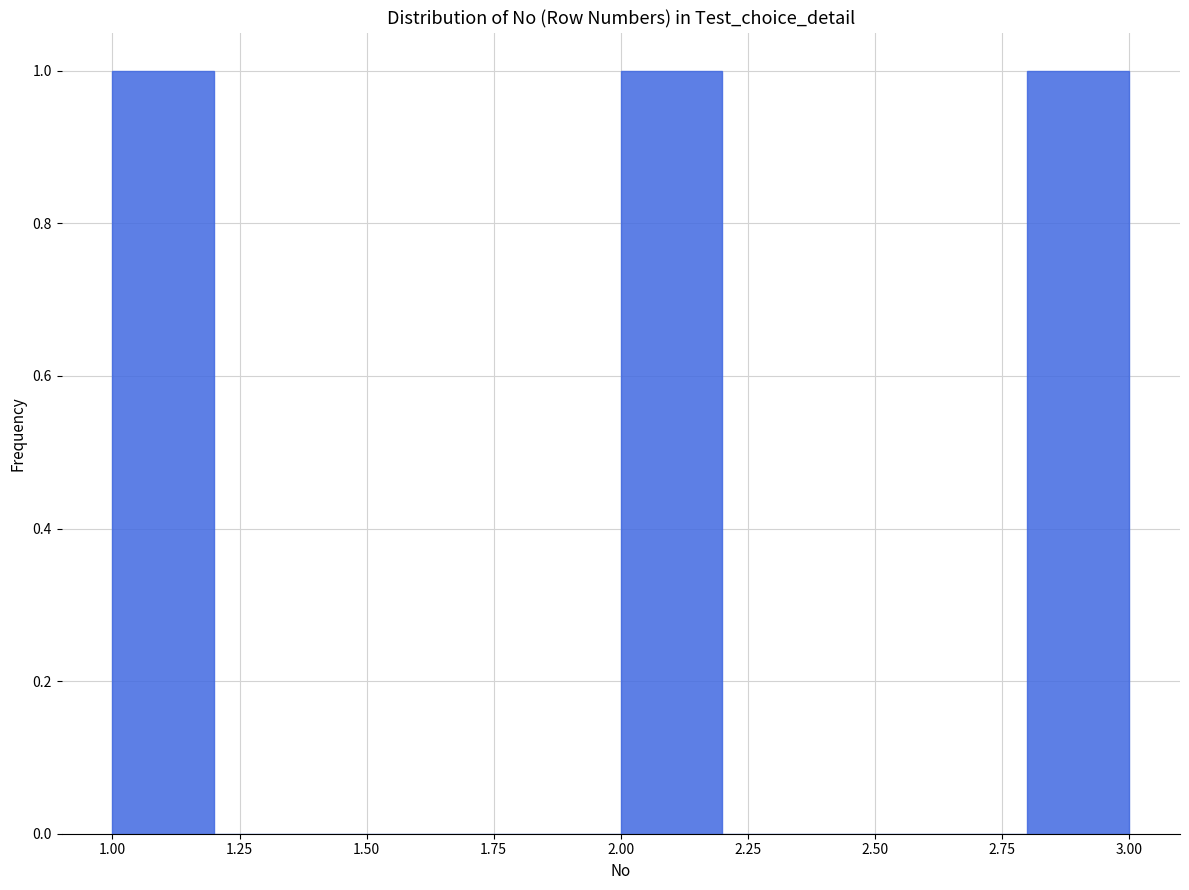

Reading left to right, transcribe this chart: for each bar, give the range it covers on the x-axis and its height. The values are not printed on the chart, so give them approximately, as read against the axis.

1.0 to 1.2: 1
1.2 to 1.4: 0
1.4 to 1.6: 0
1.6 to 1.8: 0
1.8 to 2.0: 0
2.0 to 2.2: 1
2.2 to 2.4: 0
2.4 to 2.6: 0
2.6 to 2.8: 0
2.8 to 3.0: 1